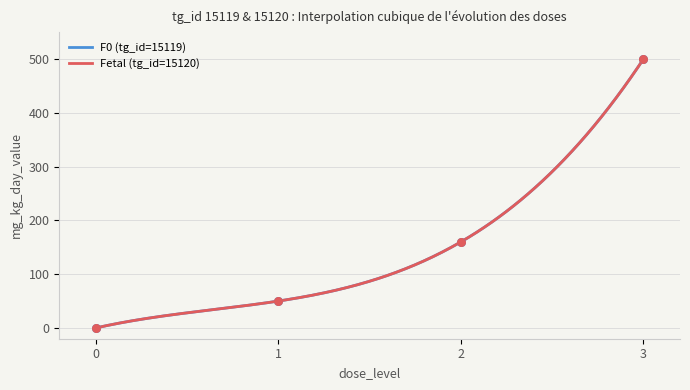

At which category is the sum across all series the highest?

3